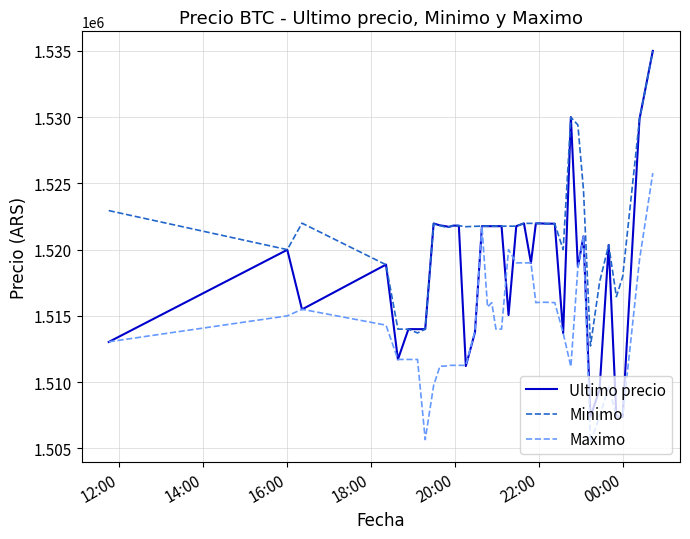

What is the highest value of the Maximo series?

1525775.5